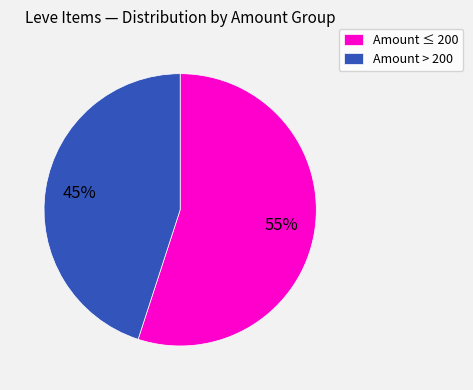

True or false: Amount > 200 accounts for 45% of the total.

True